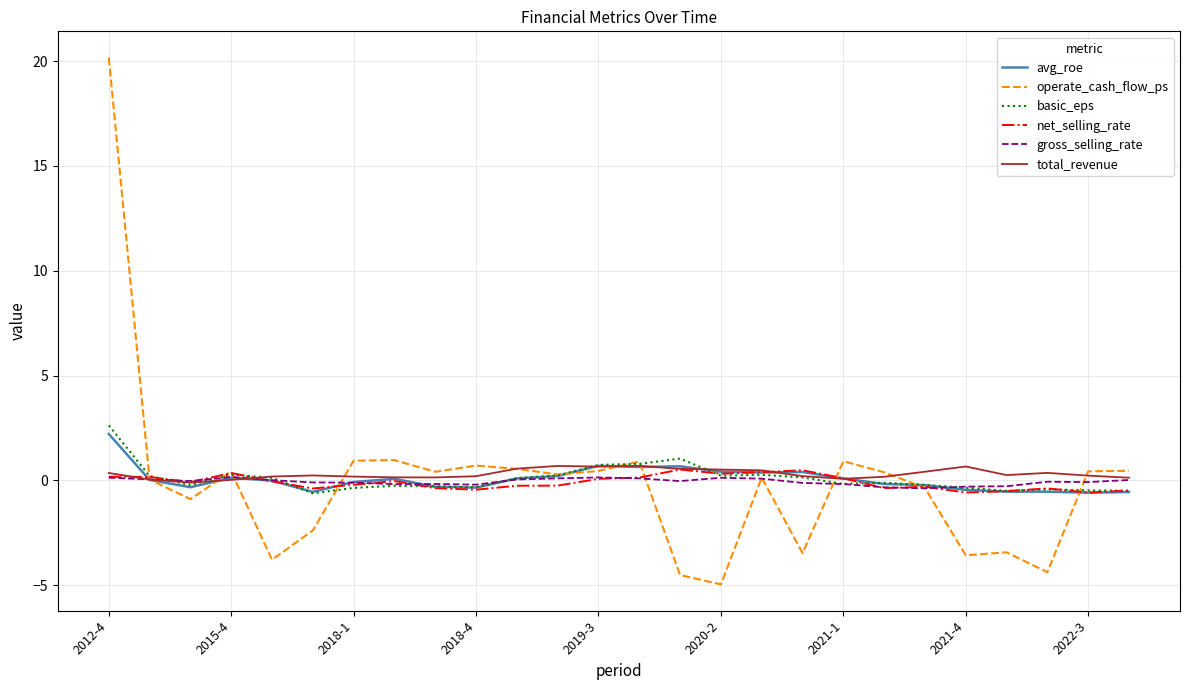

Which series has the widest spread of values?

operate_cash_flow_ps